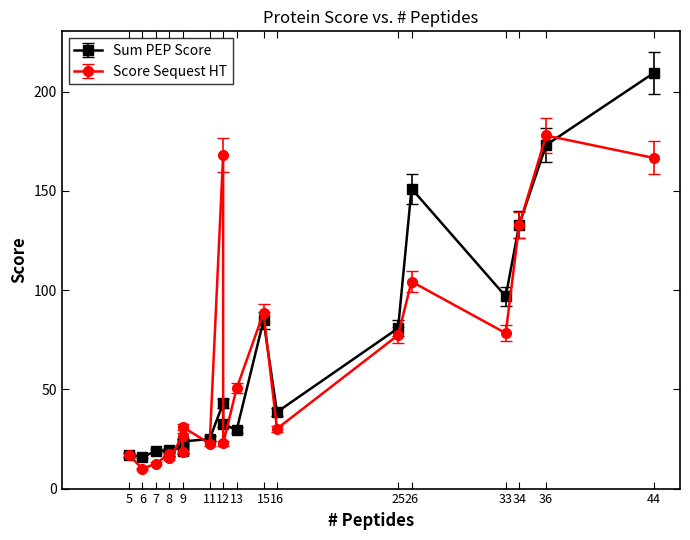

Does the chart display data point markers on the line(s)?

Yes